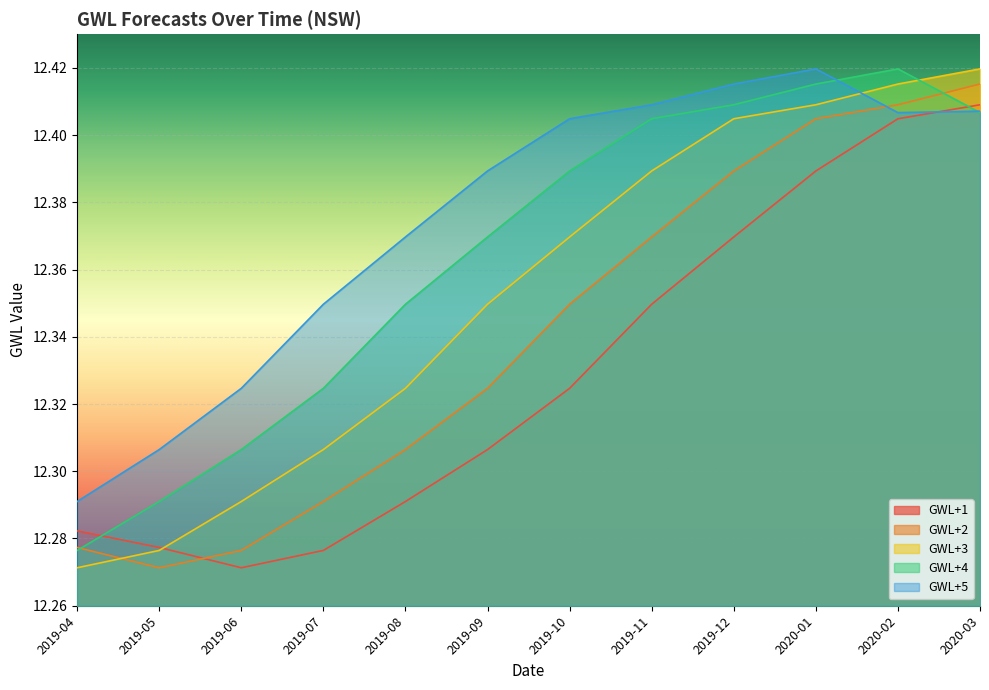

Is the value of GWL+5 at 2019-10 greater than the value of GWL+3 at 2020-02?

No